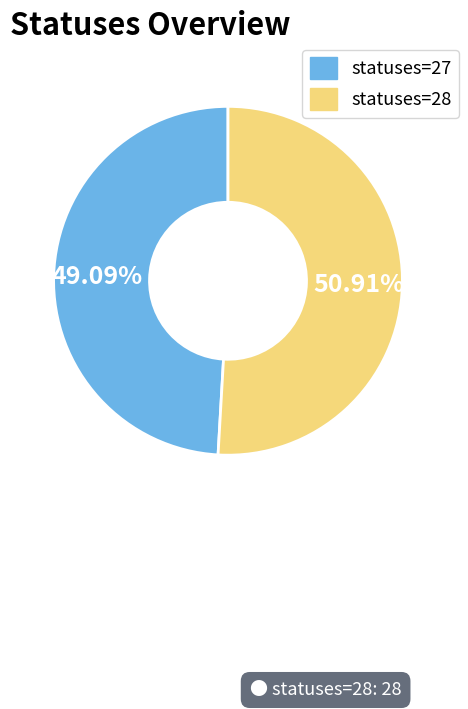

Rank the categories by value from highest to lowest.

statuses=28, statuses=27